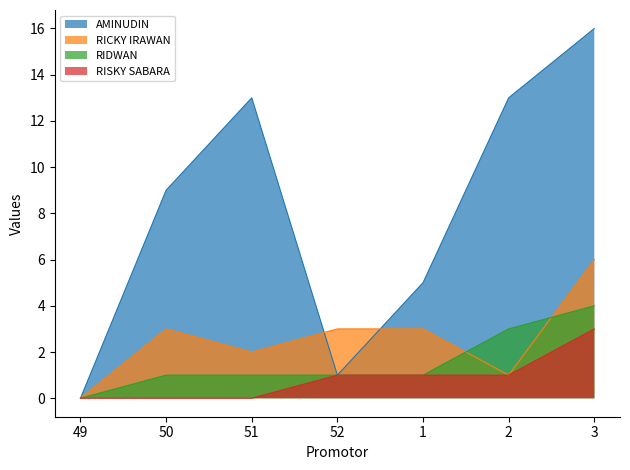

How many distinct data groups are displayed?

4